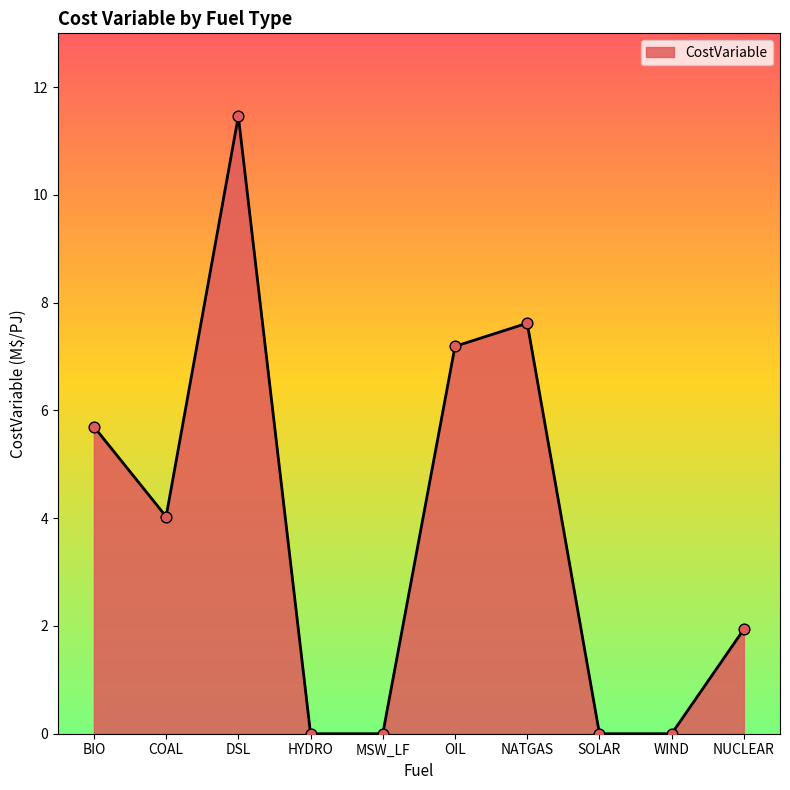

What is the change in value from COAL to HYDRO?

-4.0